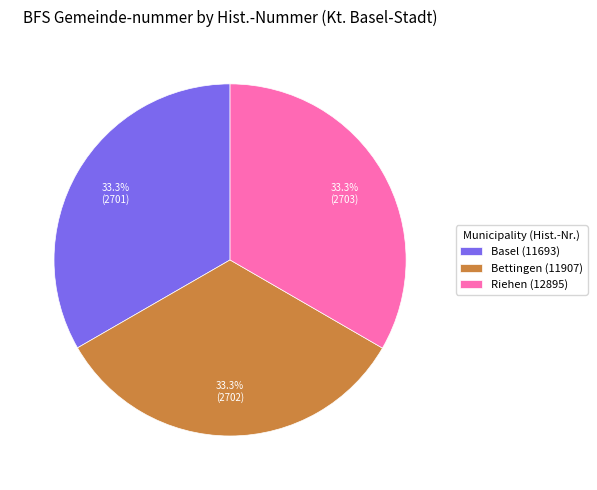

What percentage is the Basel (11693) slice, to the nearest percent?

33%